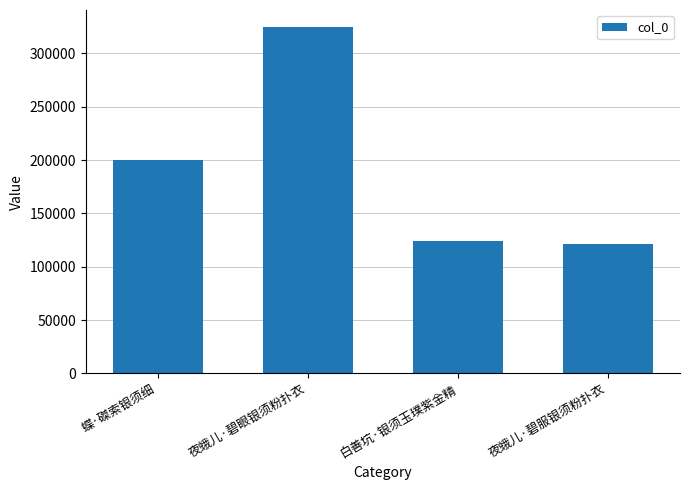

What position from the left is 夜蛾儿·碧服银须粉扑衣?

4